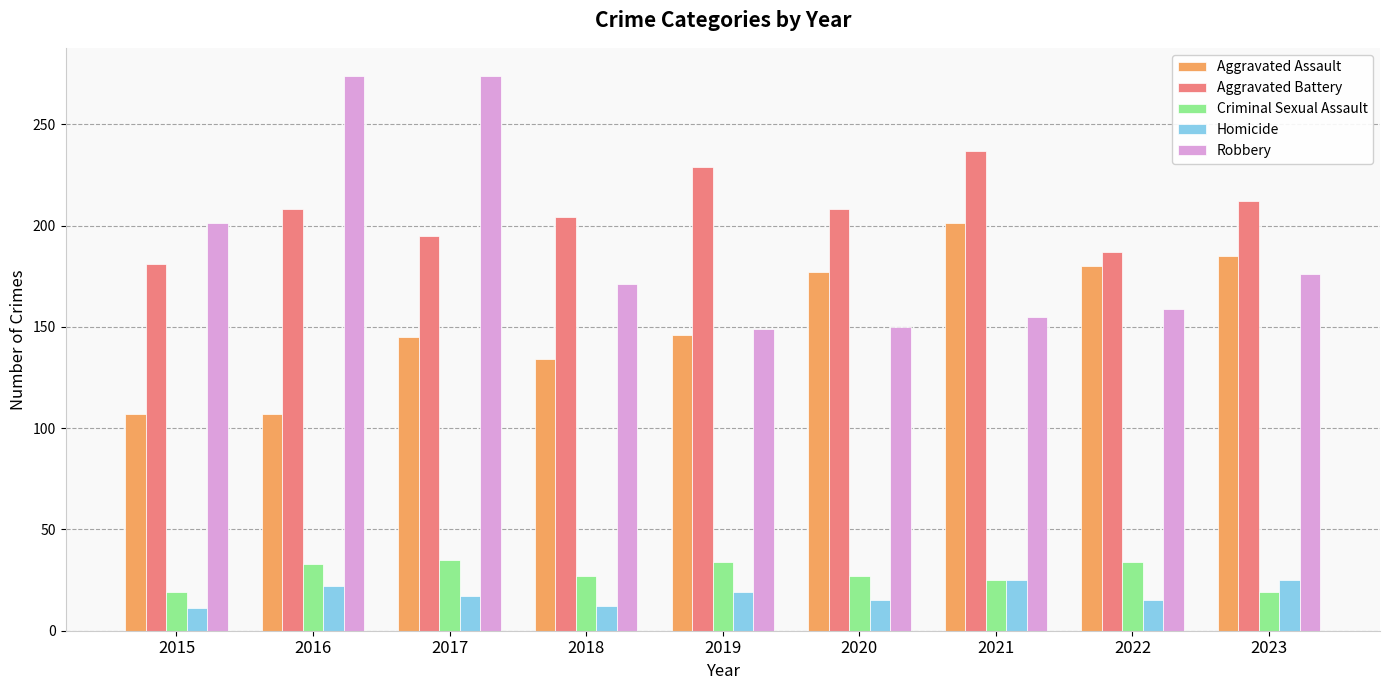

What is the difference between the maximum and minimum values in the Aggravated Assault series?

94